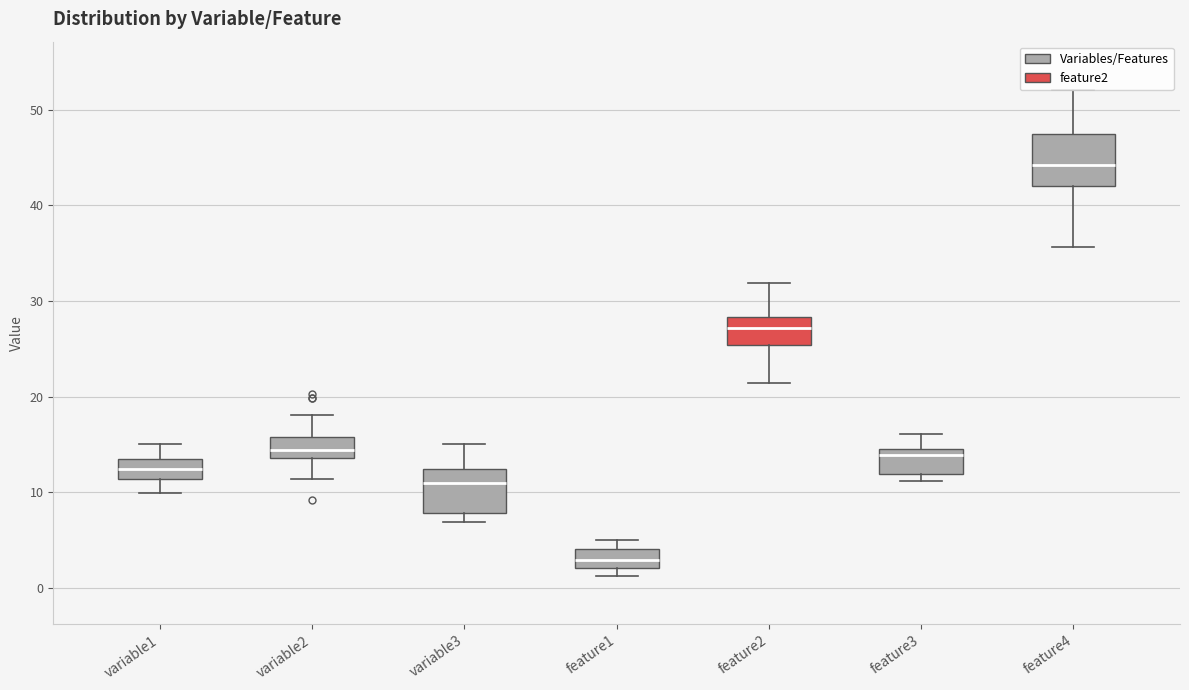

Where is the upper edge of the box for feature1 on the y-axis? The values are not printed on the chart, so give them approximately, as read against the axis.

4